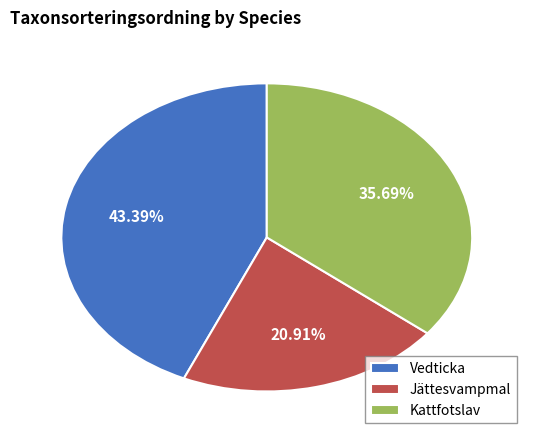

Does Vedticka represent more than half of the total?

No